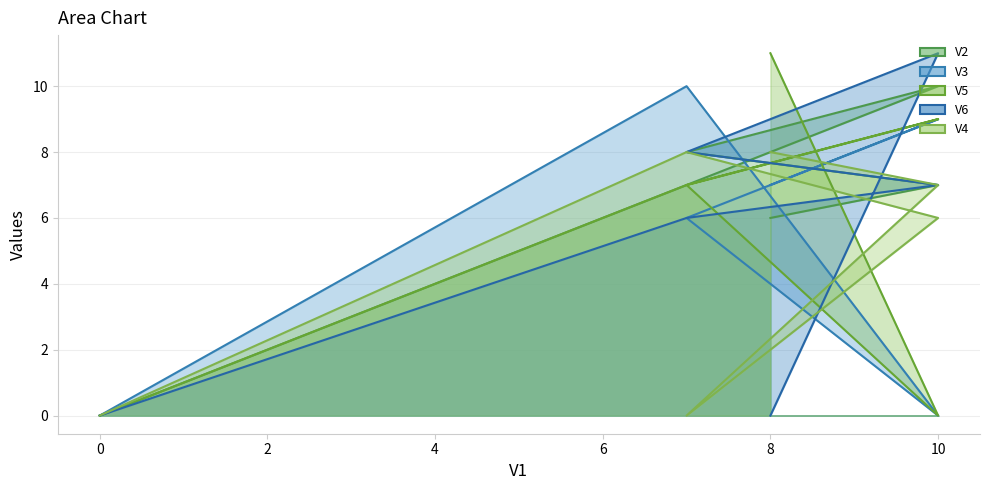

How many lines are shown in the chart?

5